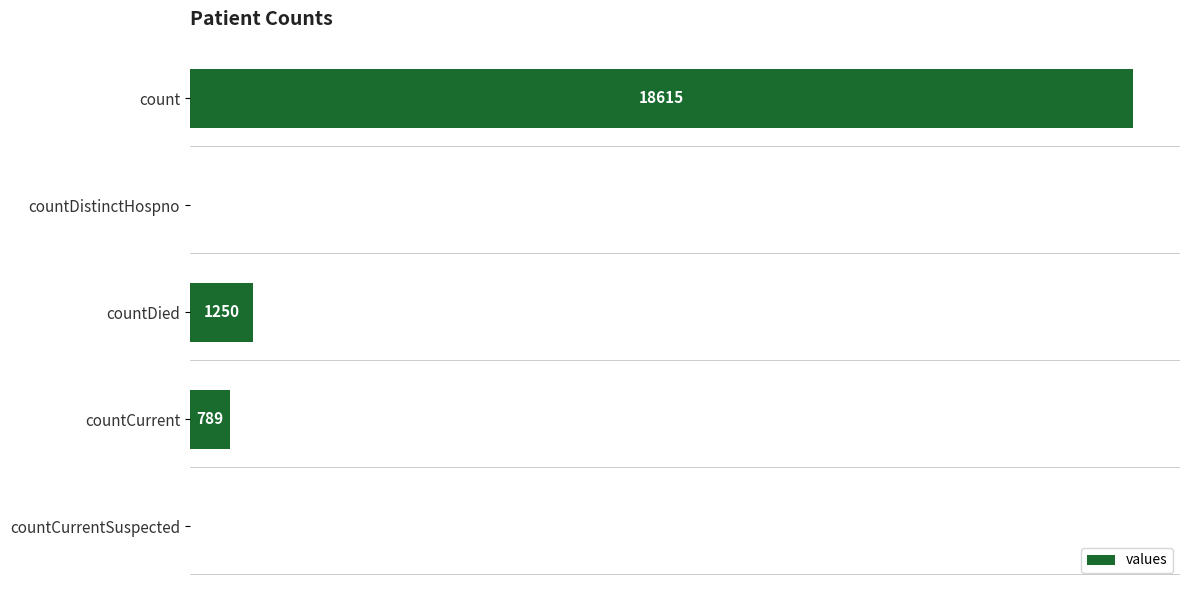

Where is the data nearest to the value 9307?

countDied